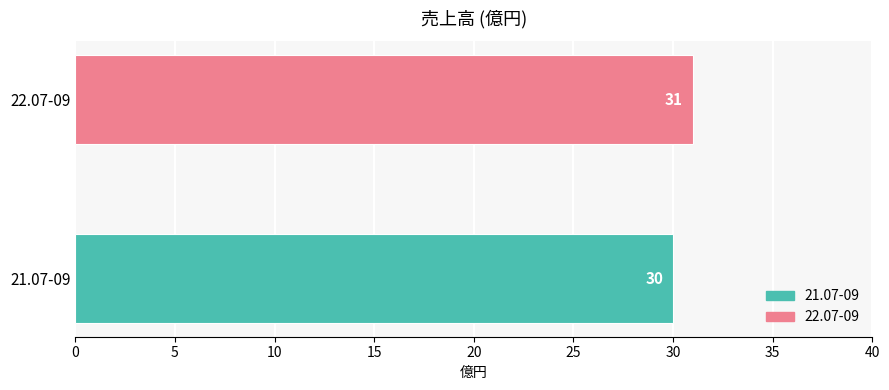

What is the sum of all values?

61